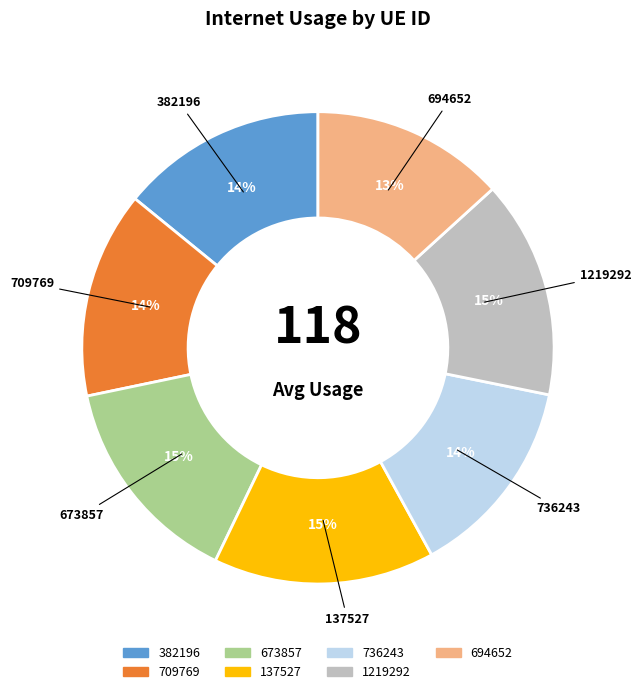

Which slice is the smallest?

694652